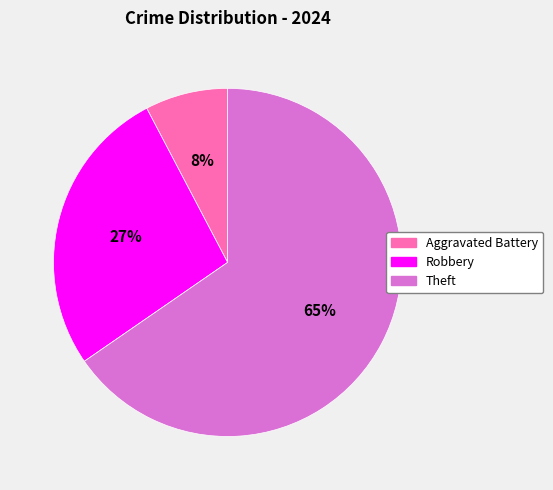

To the nearest percent, what is the average slice percentage?

33%